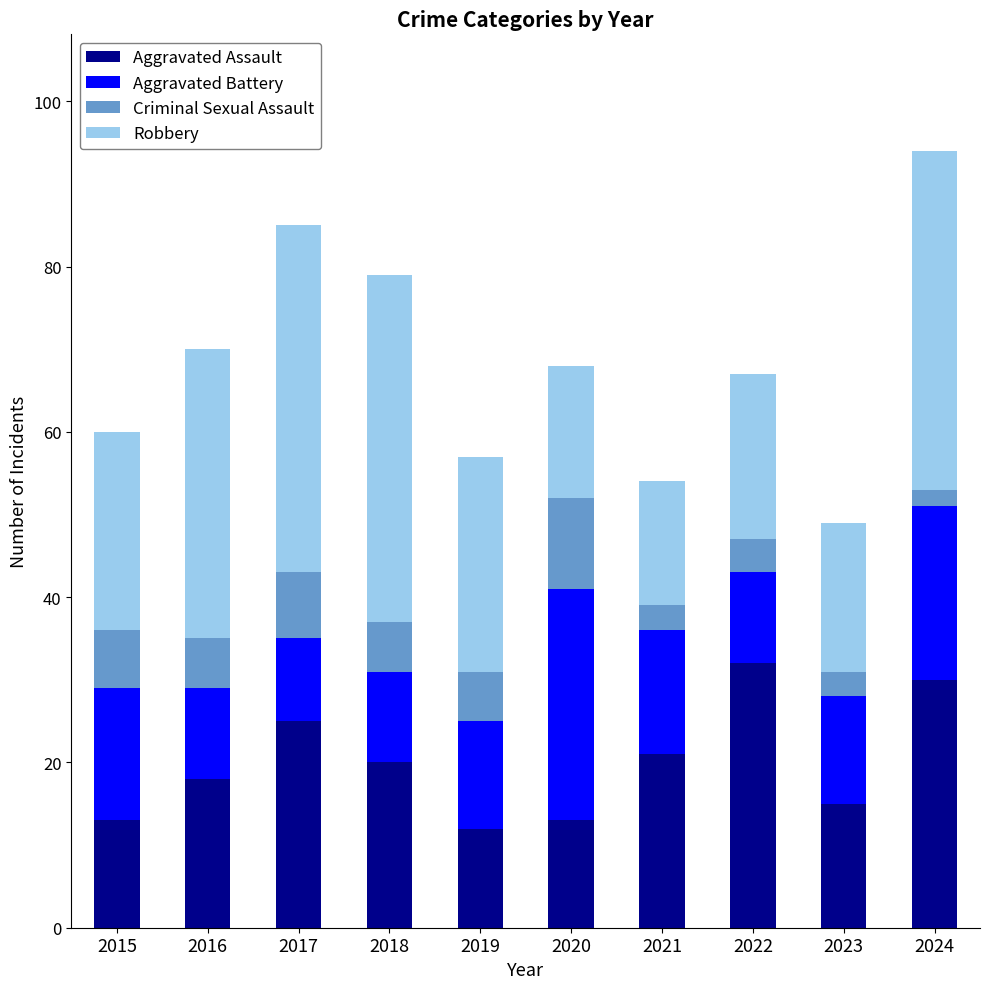

What is the highest value of the Aggravated Assault series?

32